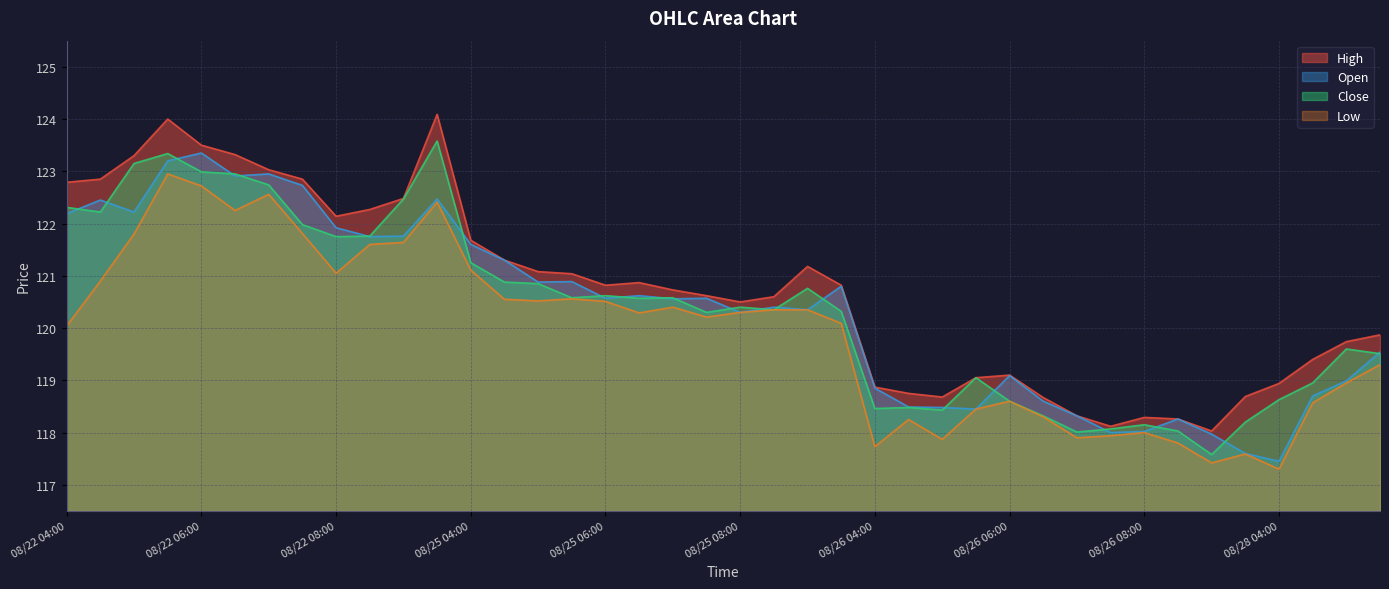

At which category is the sum across all series the highest?

2025-08-22 05:30